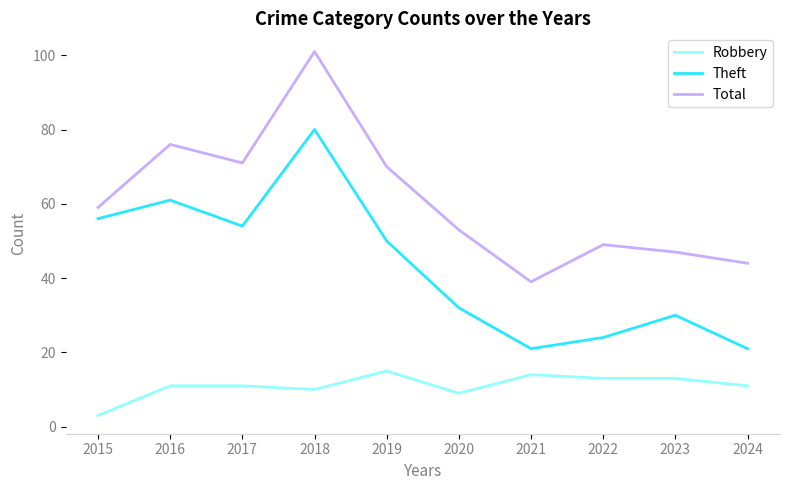

At which category is the sum across all series the highest?

2018